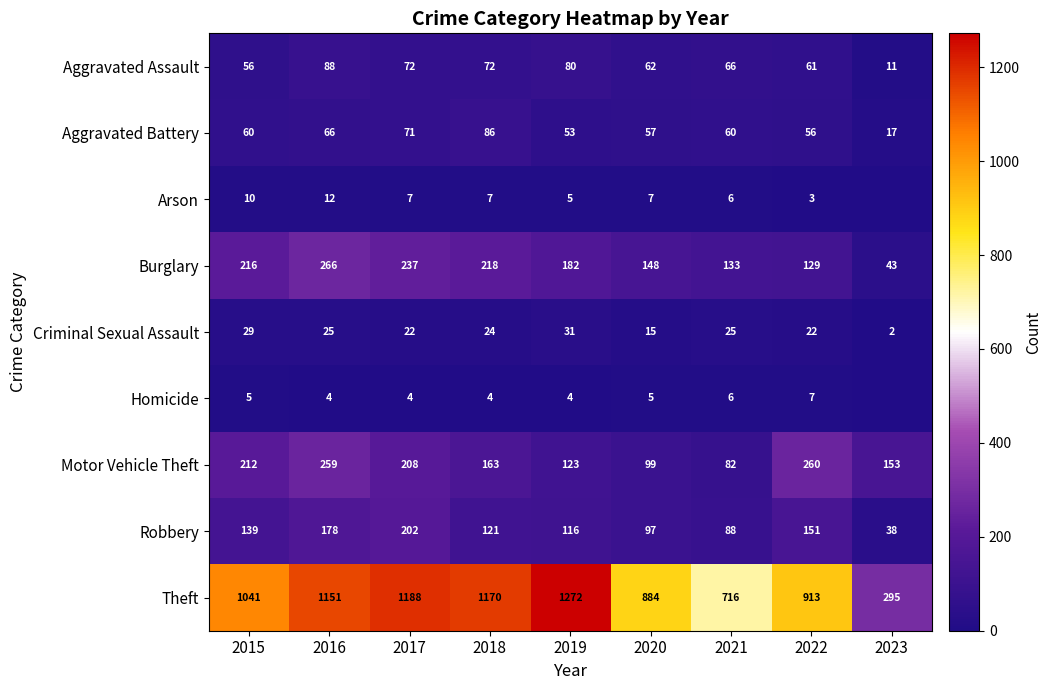

True or false: Motor Vehicle Theft has a value of 123 at 2019.

True